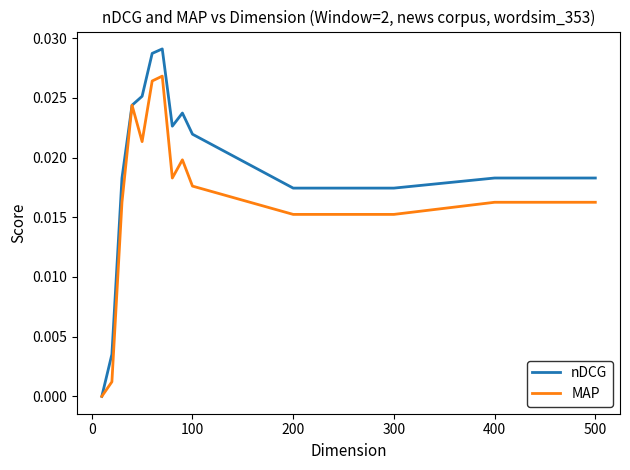

Count the number of categories in the chart.

14